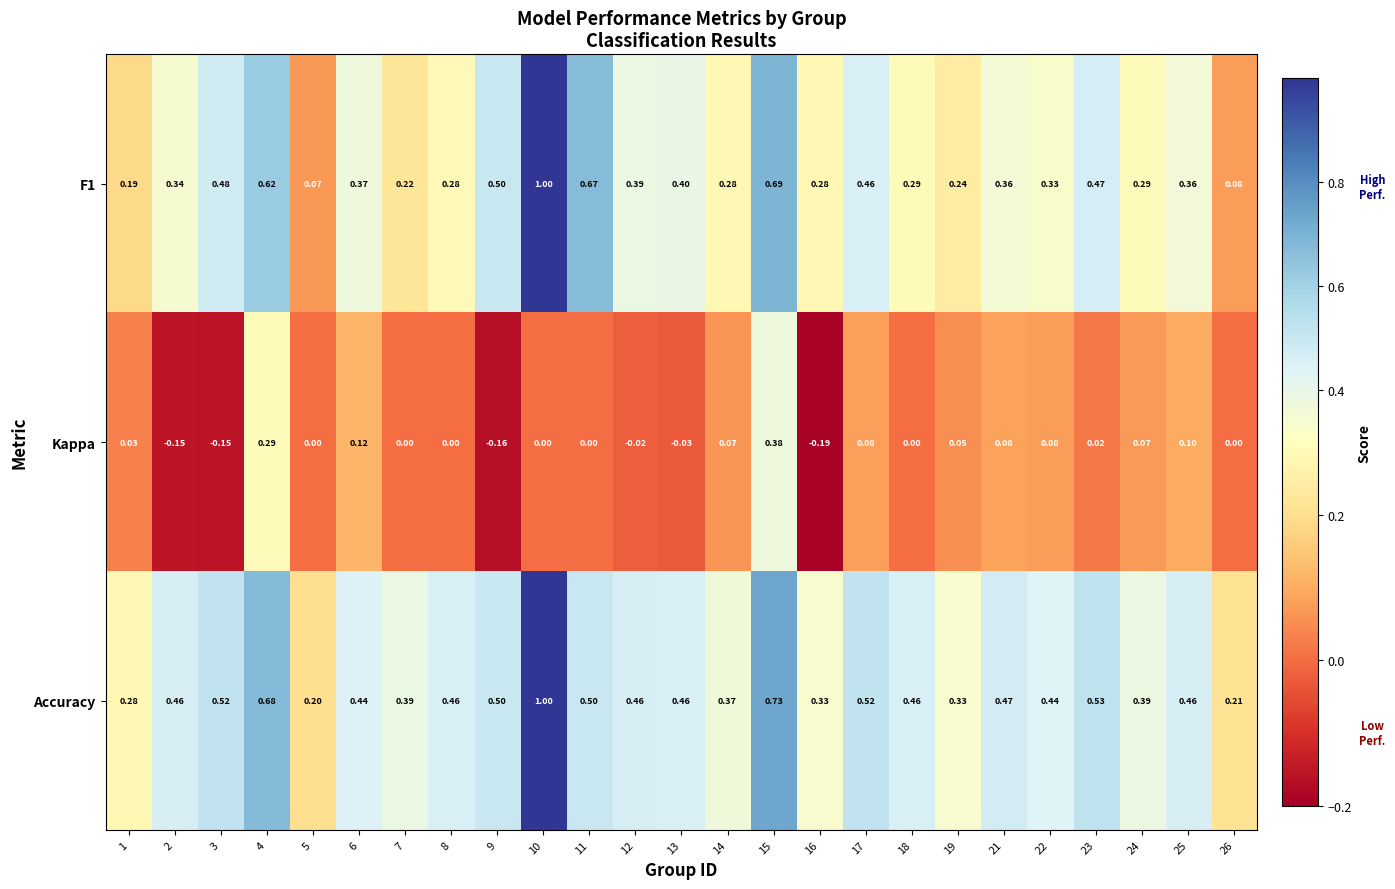

Which label corresponds to the smallest value in the chart?

16